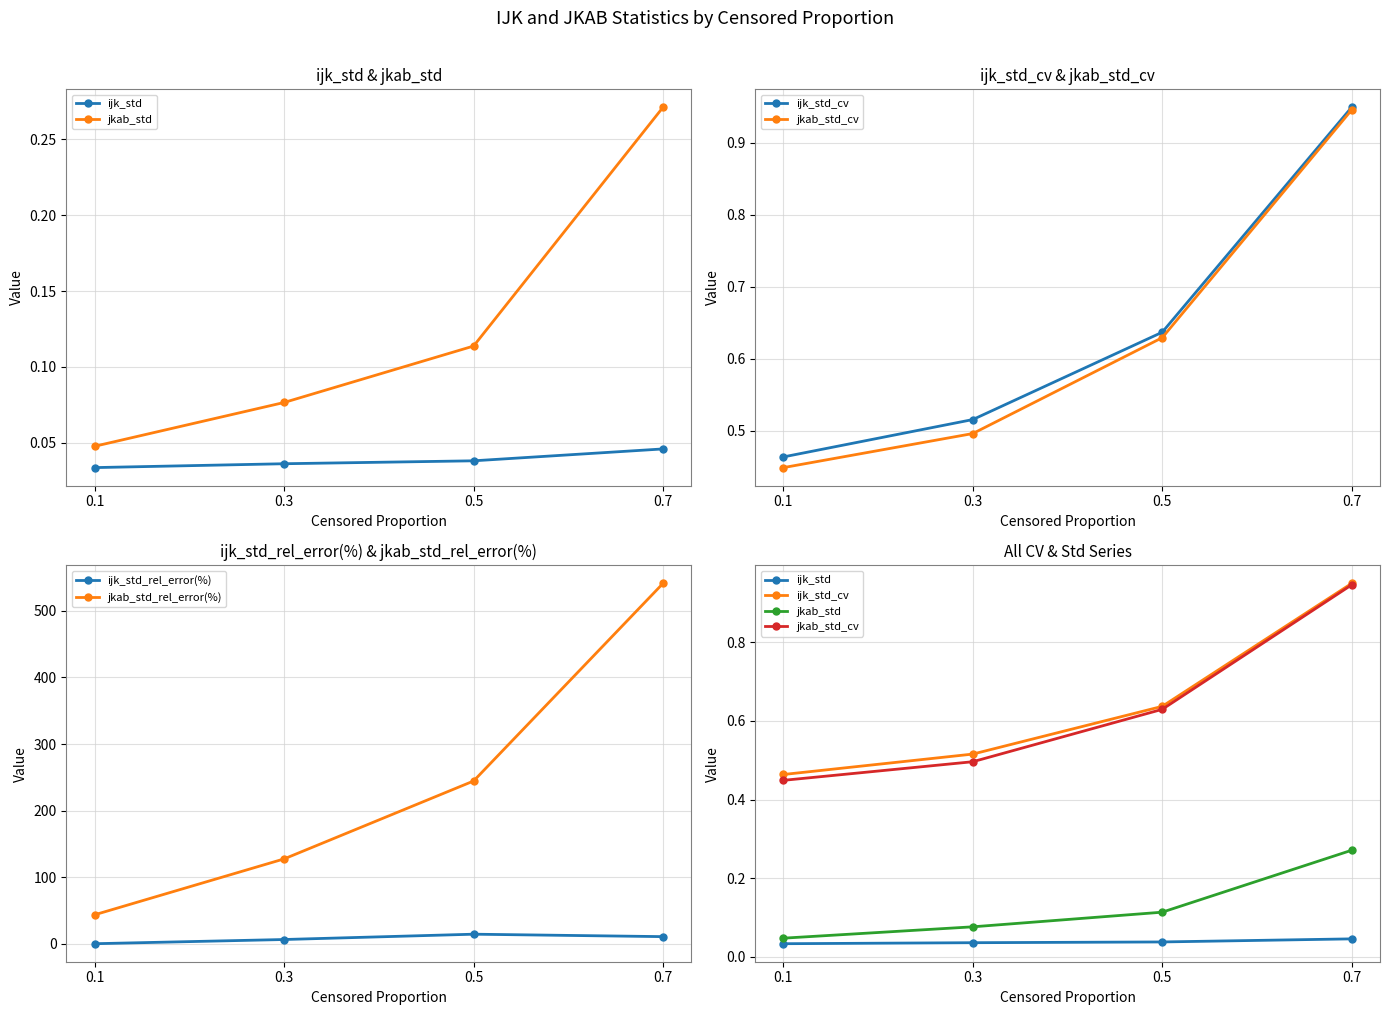

Is the value of jkab_std_cv at 0.1 greater than the value of ijk_std at 0.3?

Yes